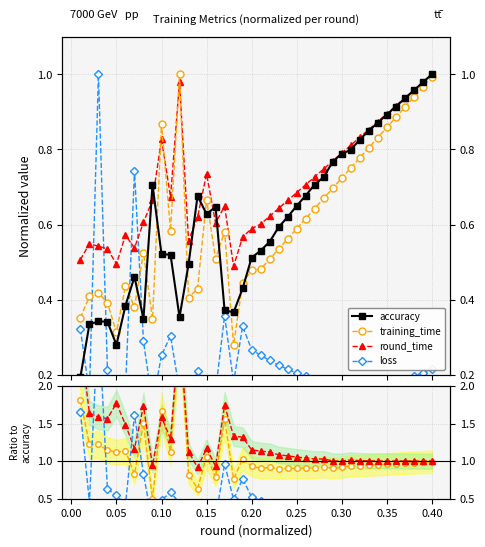

What is the value of the training_time point at the 18th from the left?

0.3